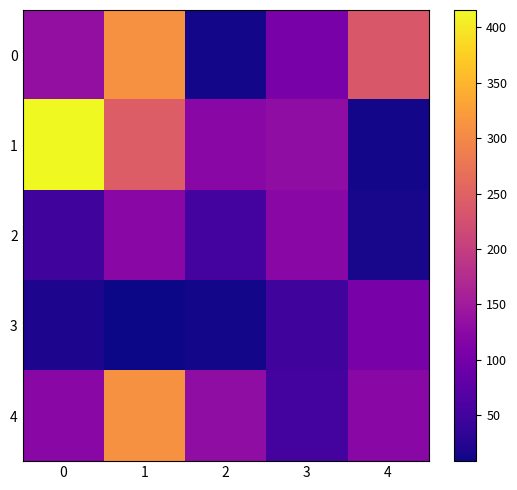

Count the number of categories in the chart.

5